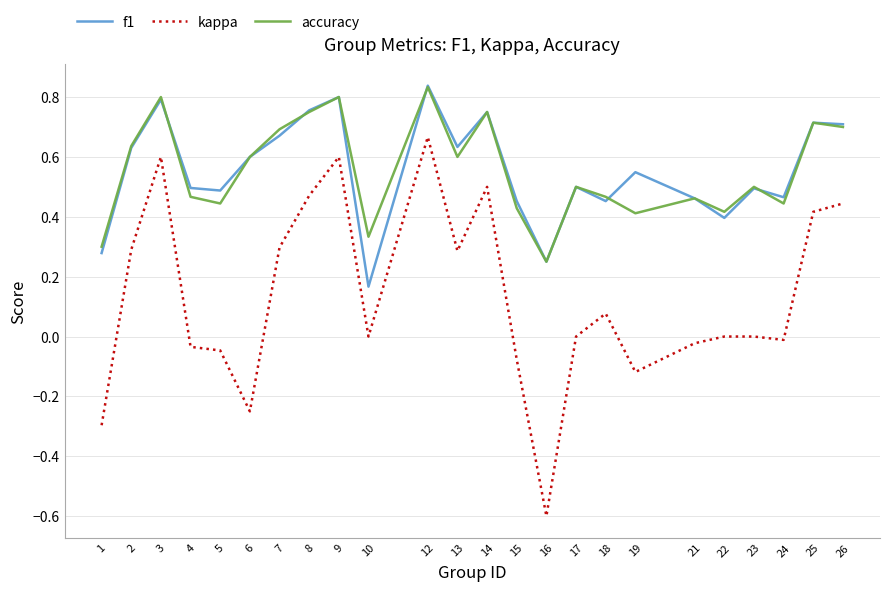

Is it true that accuracy equals 0.4 at 26?

False